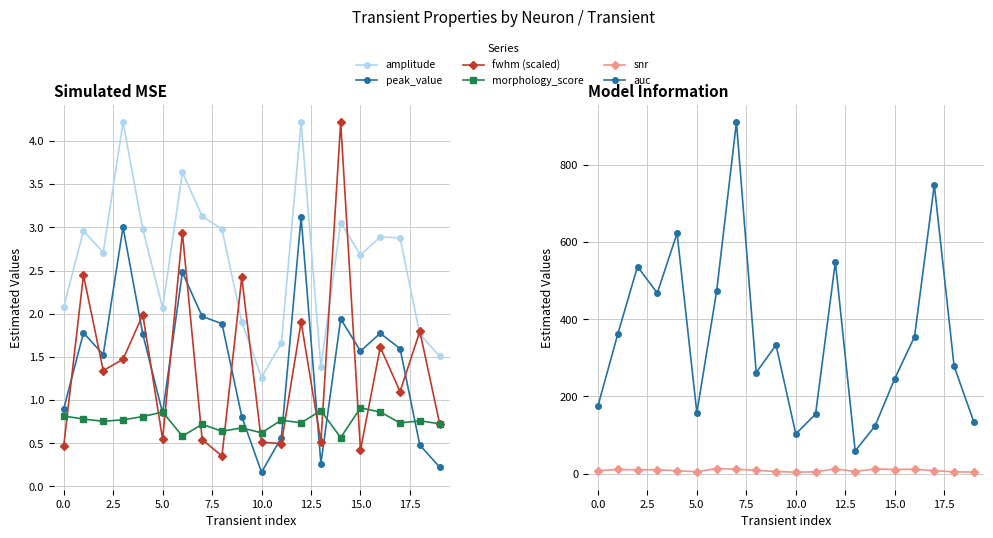

True or false: snr and auc cross at least once.

False